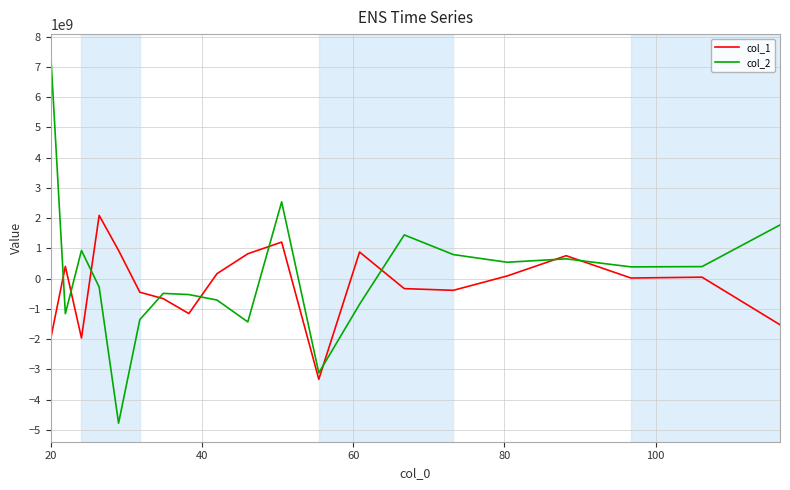

What is the maximum value shown in the chart?

7473297845.3